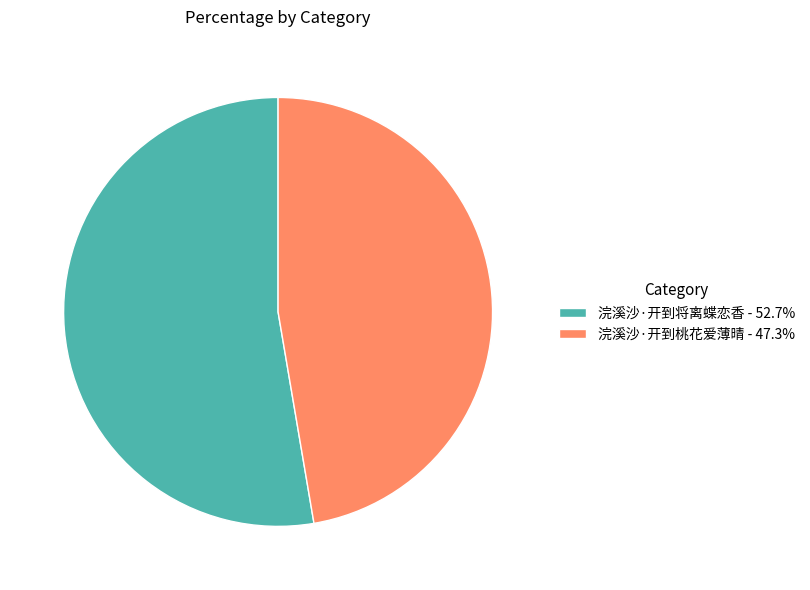

Combined, do 浣溪沙·开到将离蝶恋香 - 52.7% and 浣溪沙·开到桃花爱薄晴 - 47.3% account for over 50%?

Yes